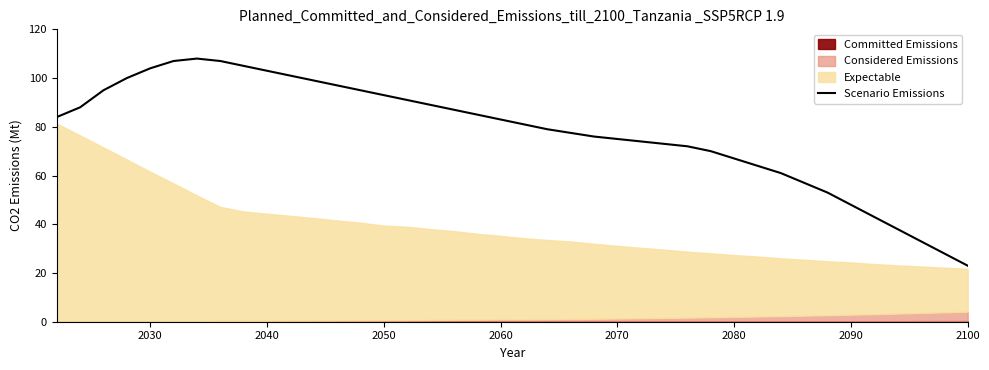

At which label does Scenario Emissions reach its minimum?

2100